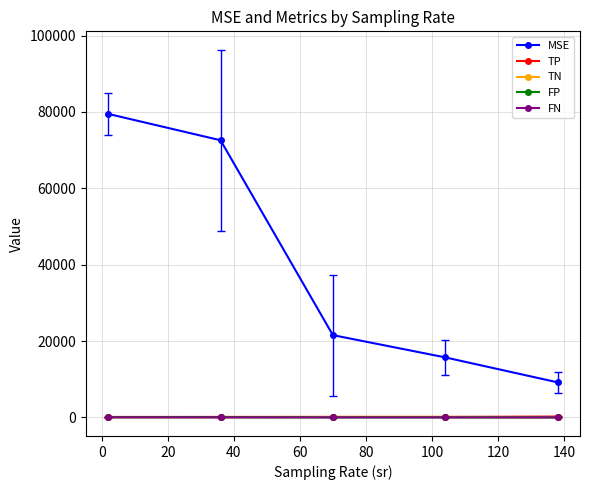

True or false: TP and MSE intersect in this chart.

False